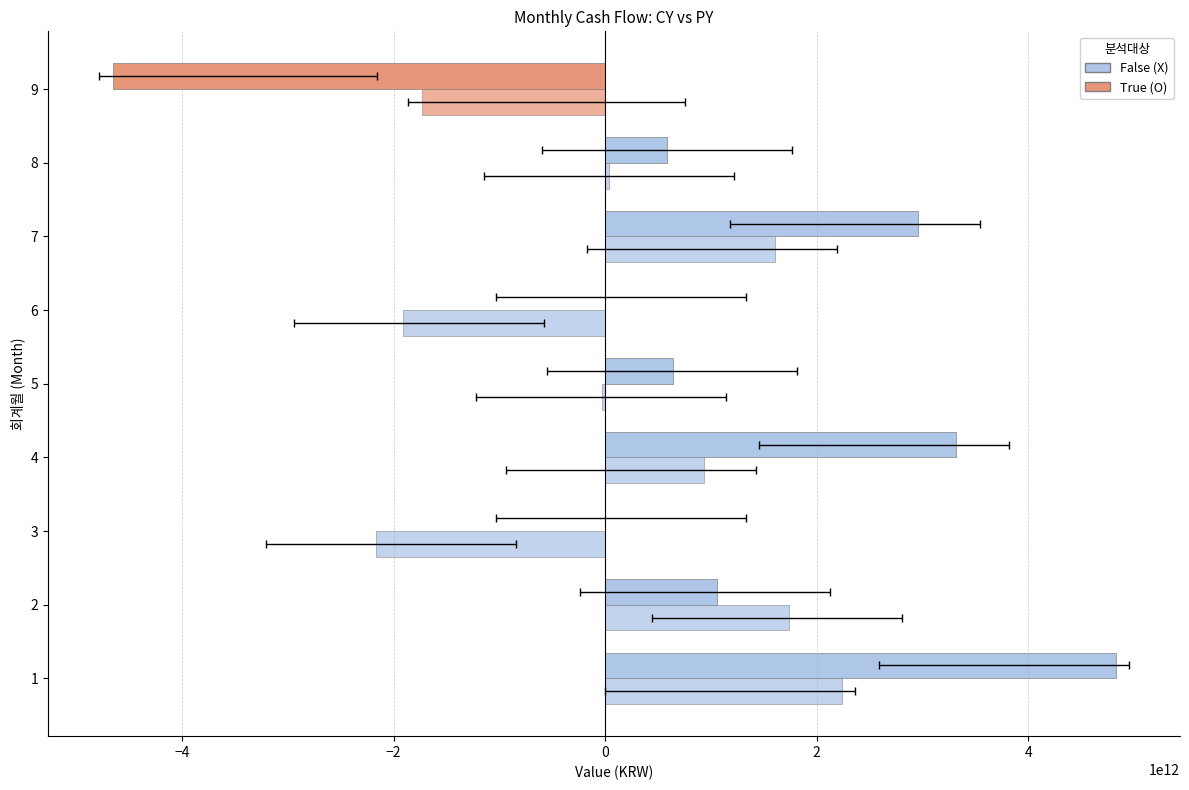

The value of PY at 9 is -2493311081752. True or false?

False